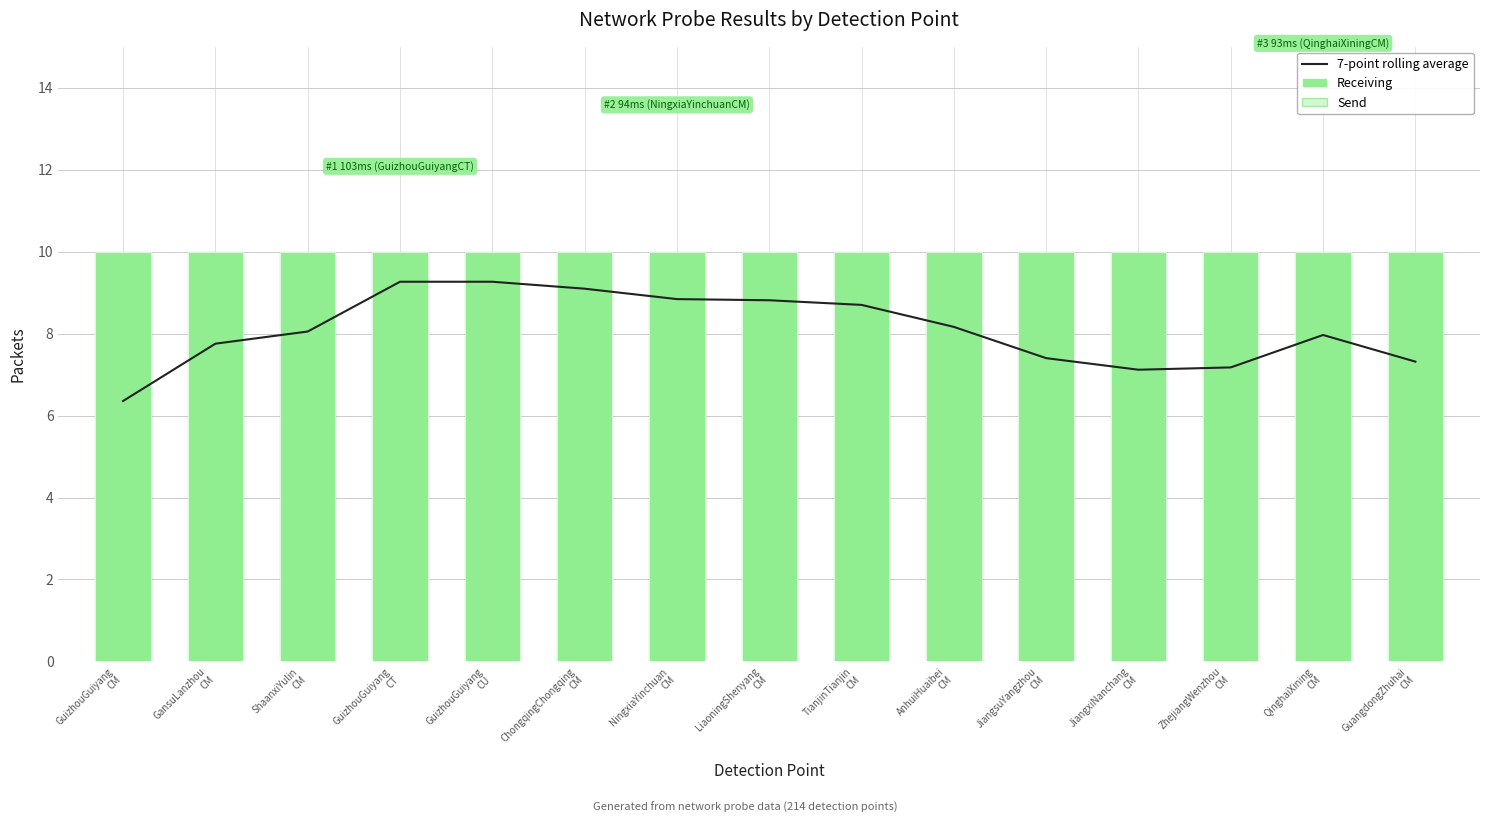

Which series changed the most between LiaoningShenyang
CM and AnhuiHuaibei
CM?

7-point rolling average